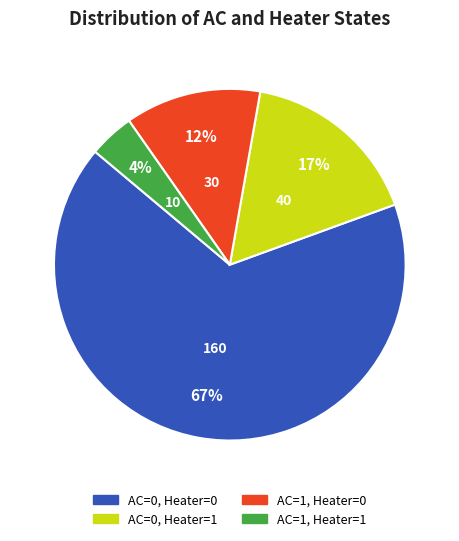

Does any single category account for the majority?

Yes